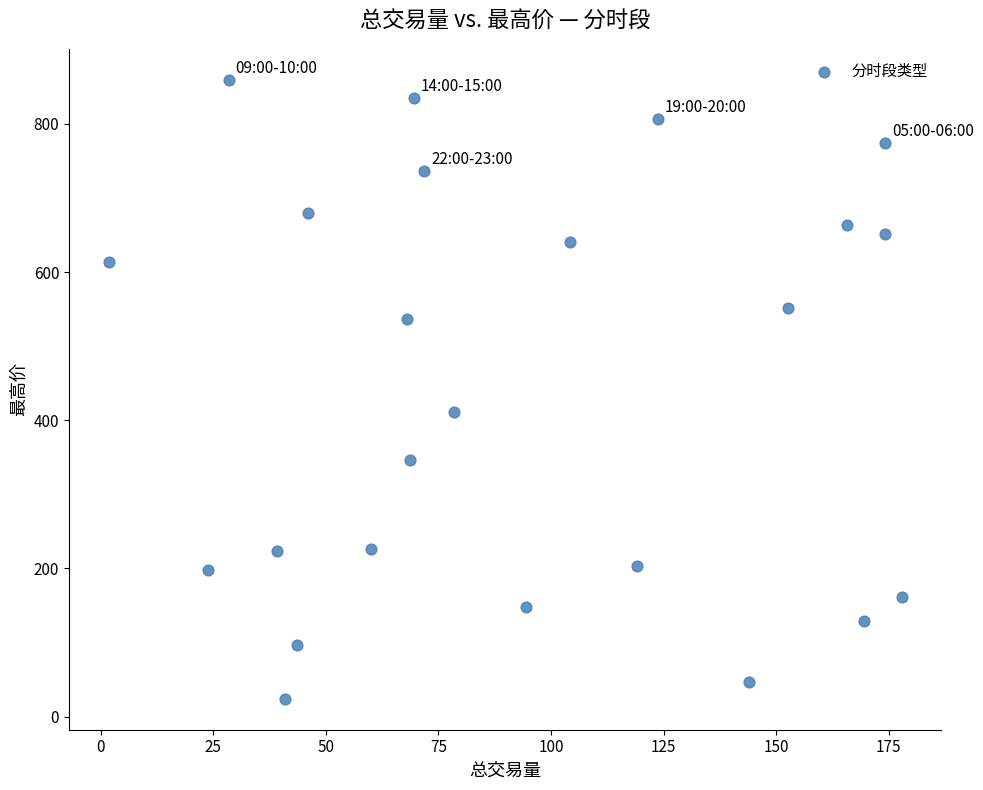

What Y value in the scatter plot is closest to 441?

410.6